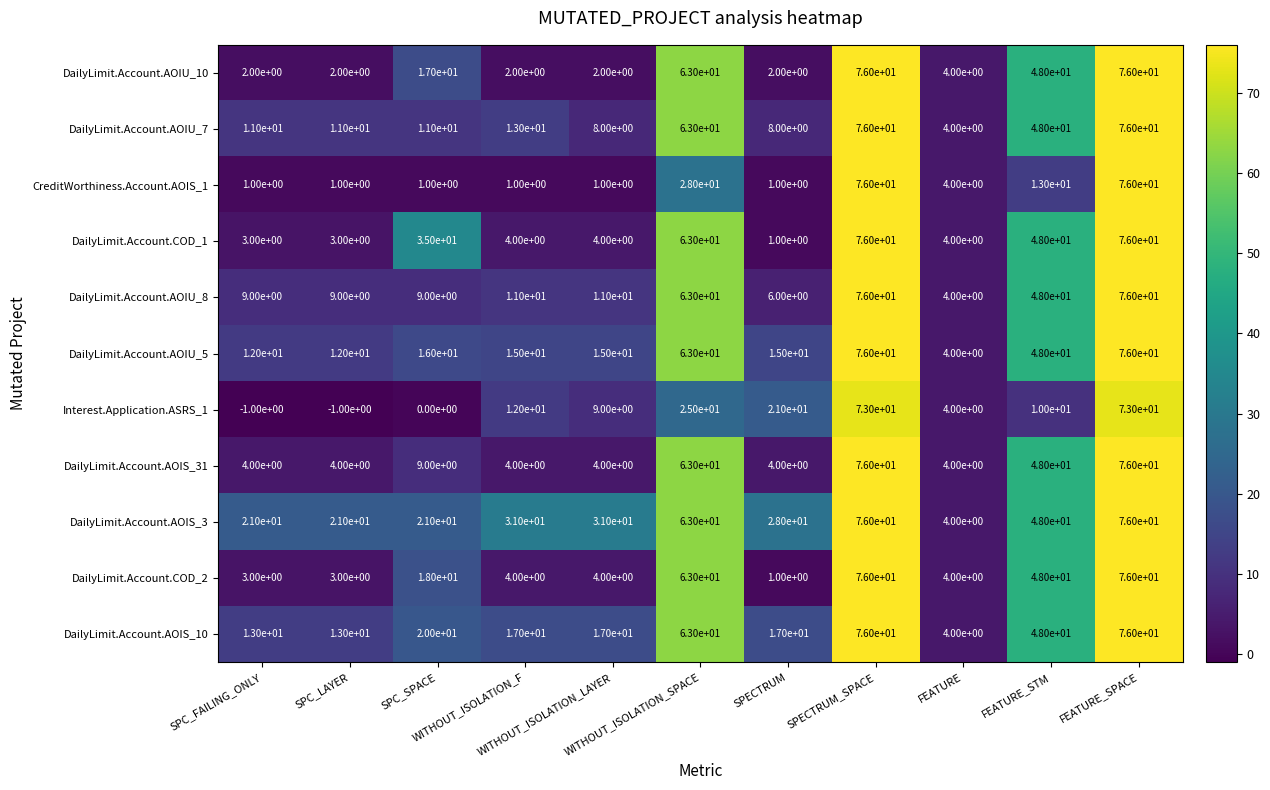

What is the sum of all DailyLimit.Account.COD_2 values?

300